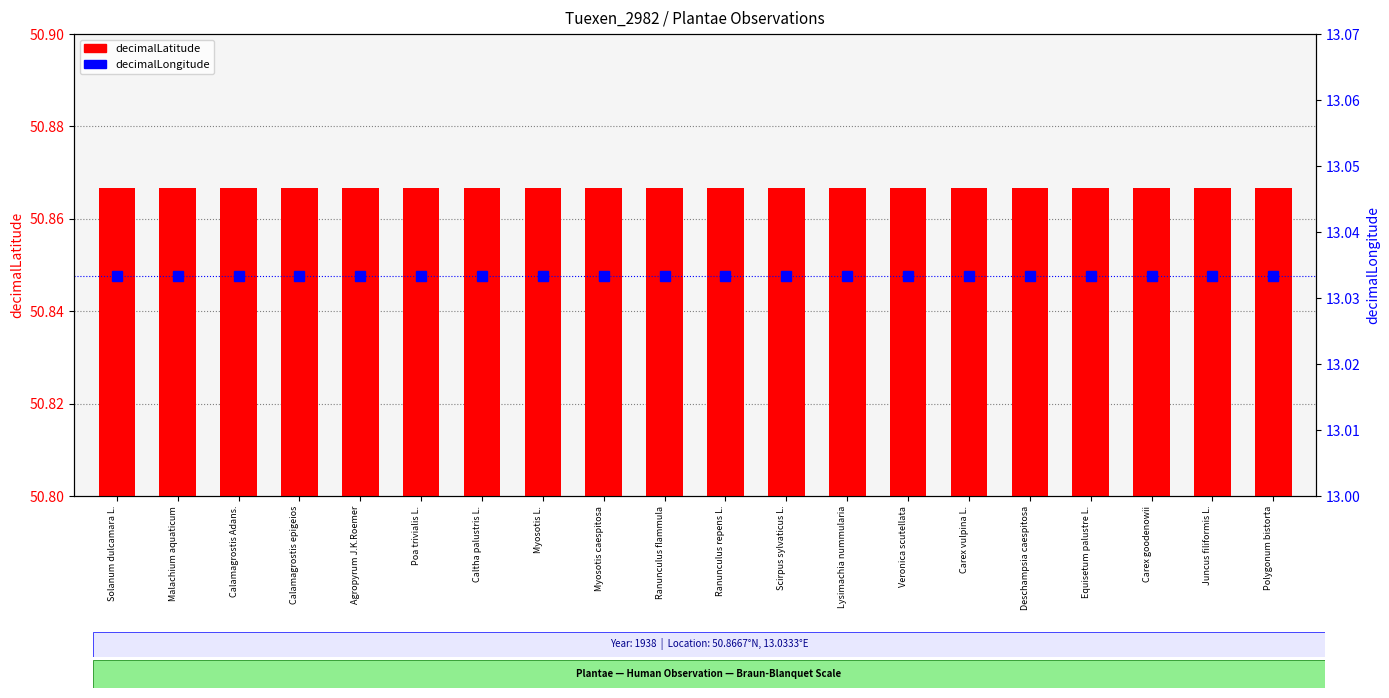

At Calamagrostis Adans., list the series in order from smallest to largest.

decimalLongitude, decimalLatitude